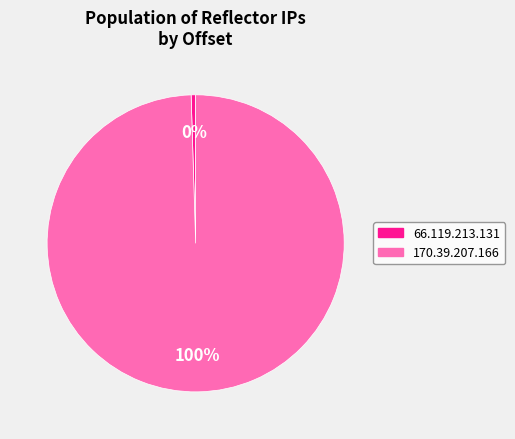

To the nearest percent, what is the average slice percentage?

50%